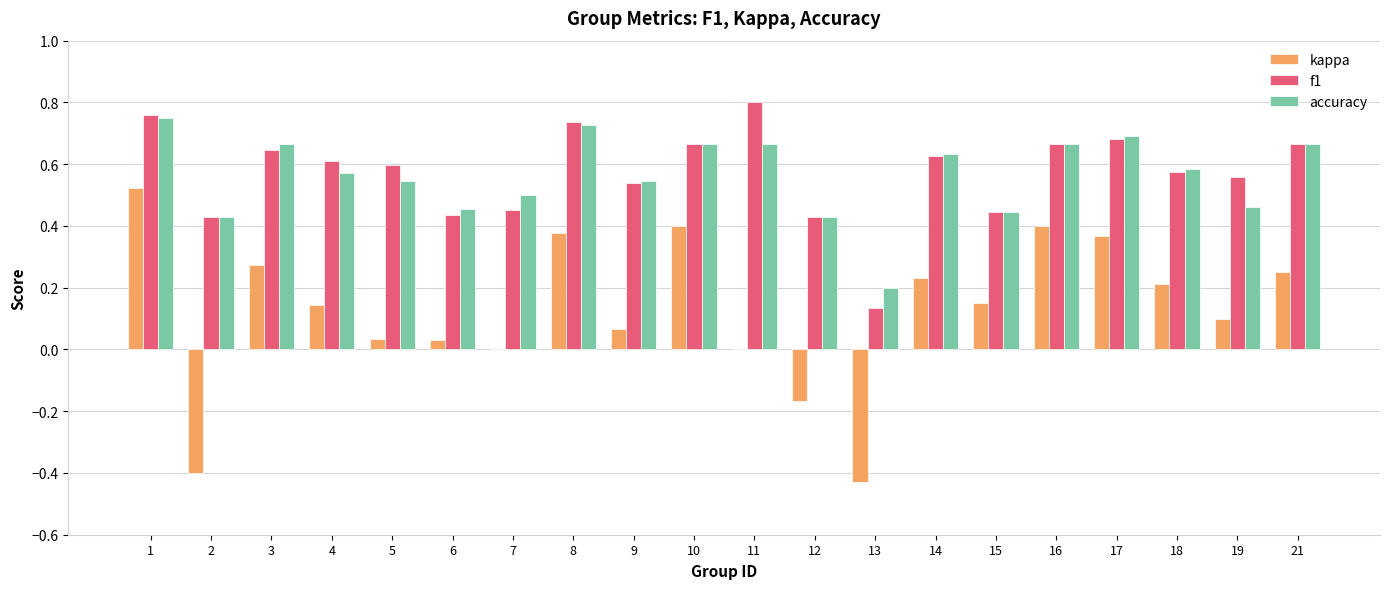

How many groups of bars are there?

20